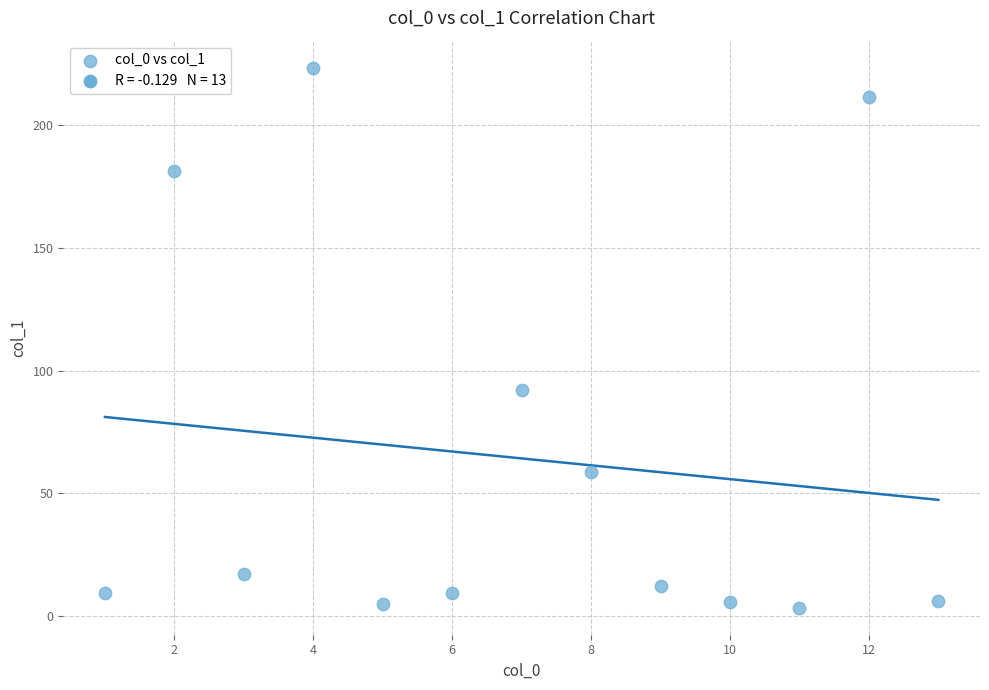

What is the range of X values (max minus min)?

12.0